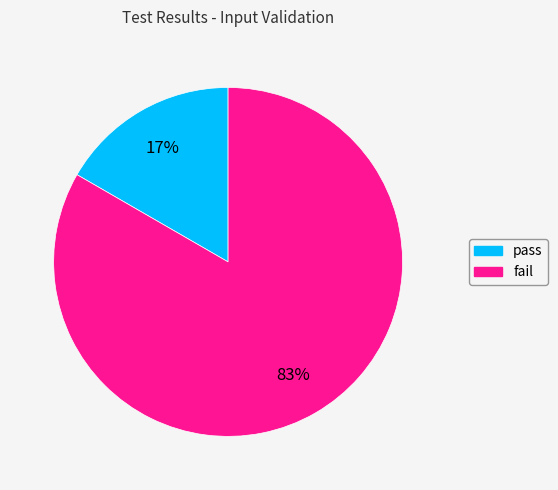

To the nearest percent, what is the average slice percentage?

50%